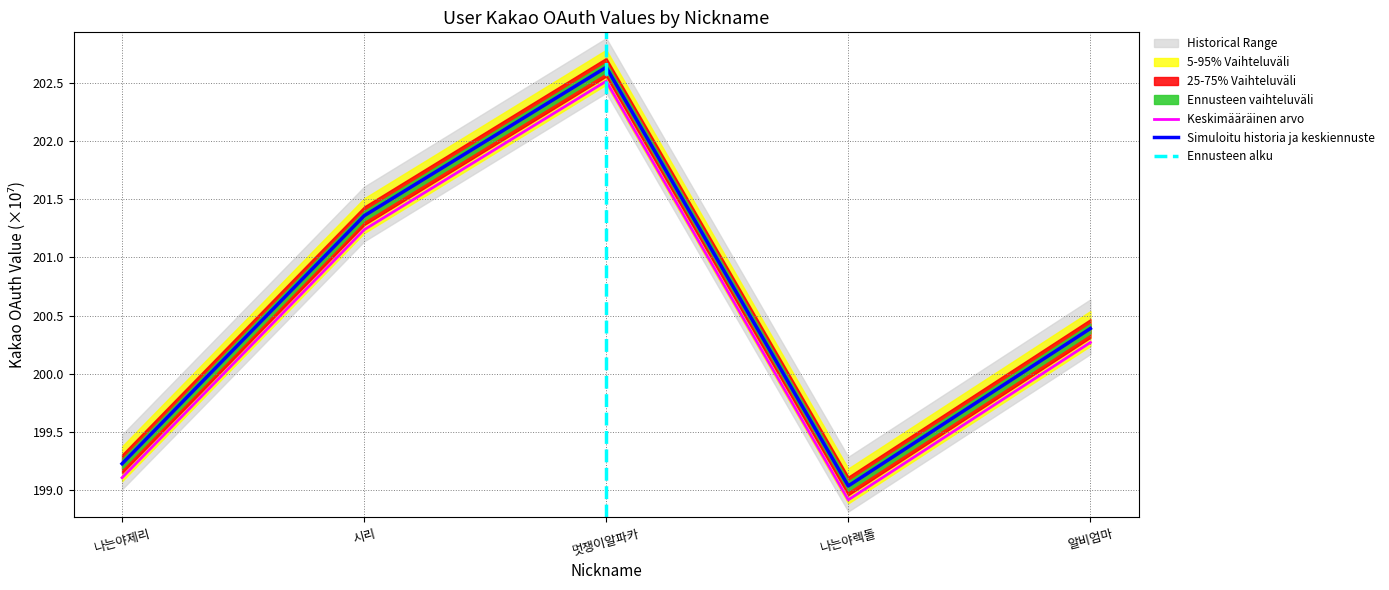

At which category does the data reach its first local valley?

나는야렉돌